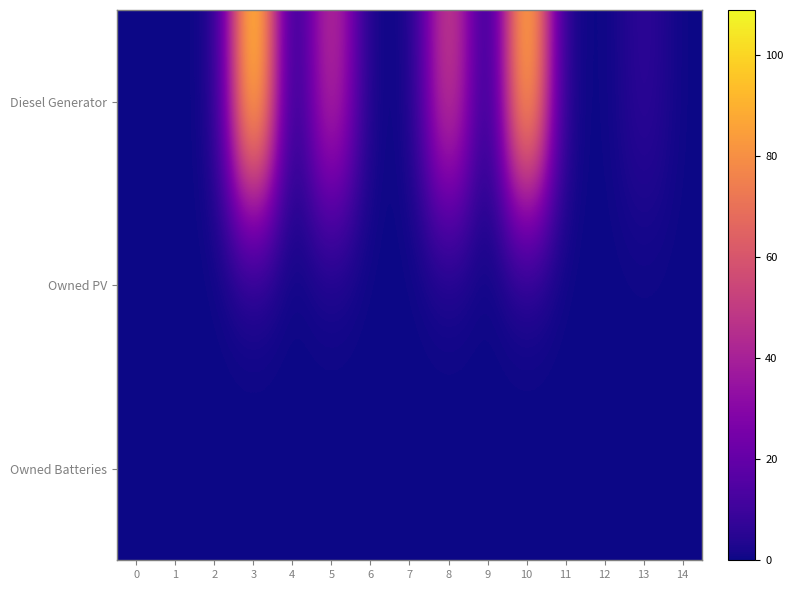

At which category is the sum across all series the highest?

3